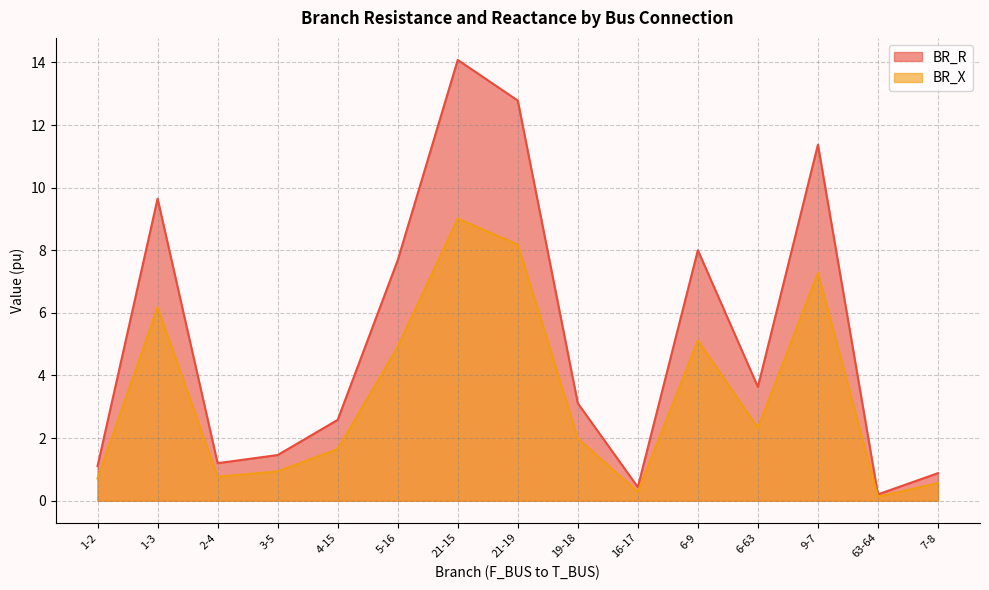

Count the number of categories in the chart.

15